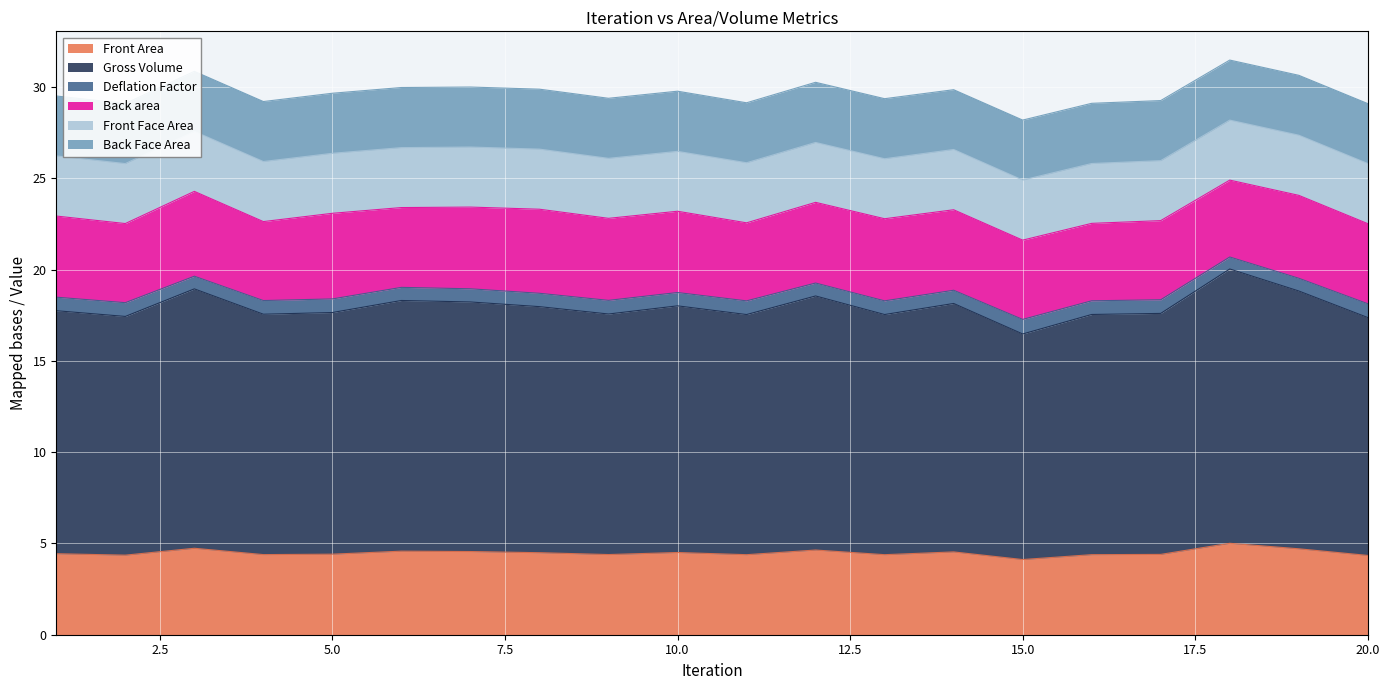

True or false: Deflation Factor and Gross Volume cross at least once.

False